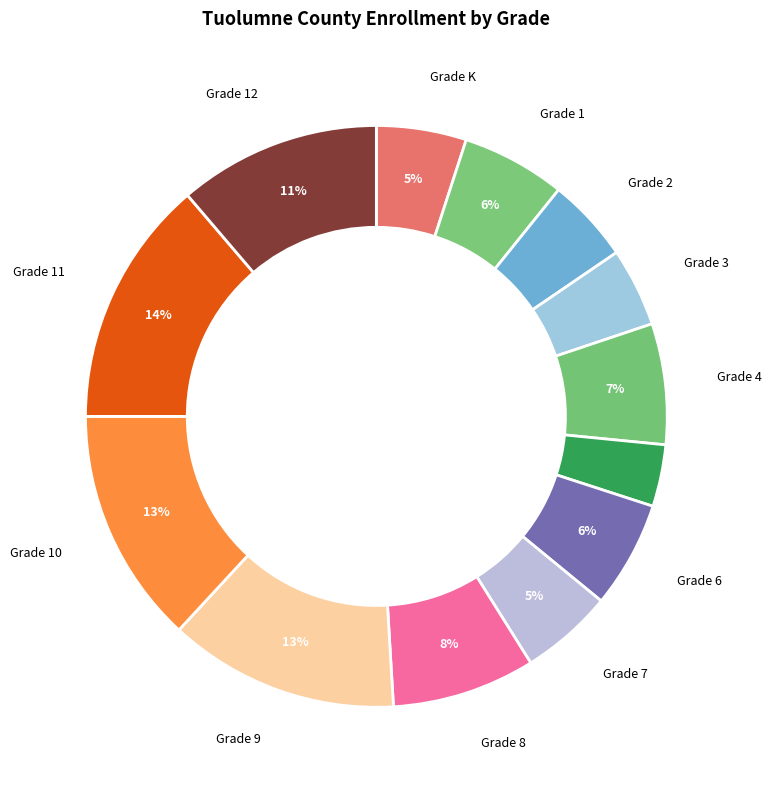

How many segments does this pie chart have?

13